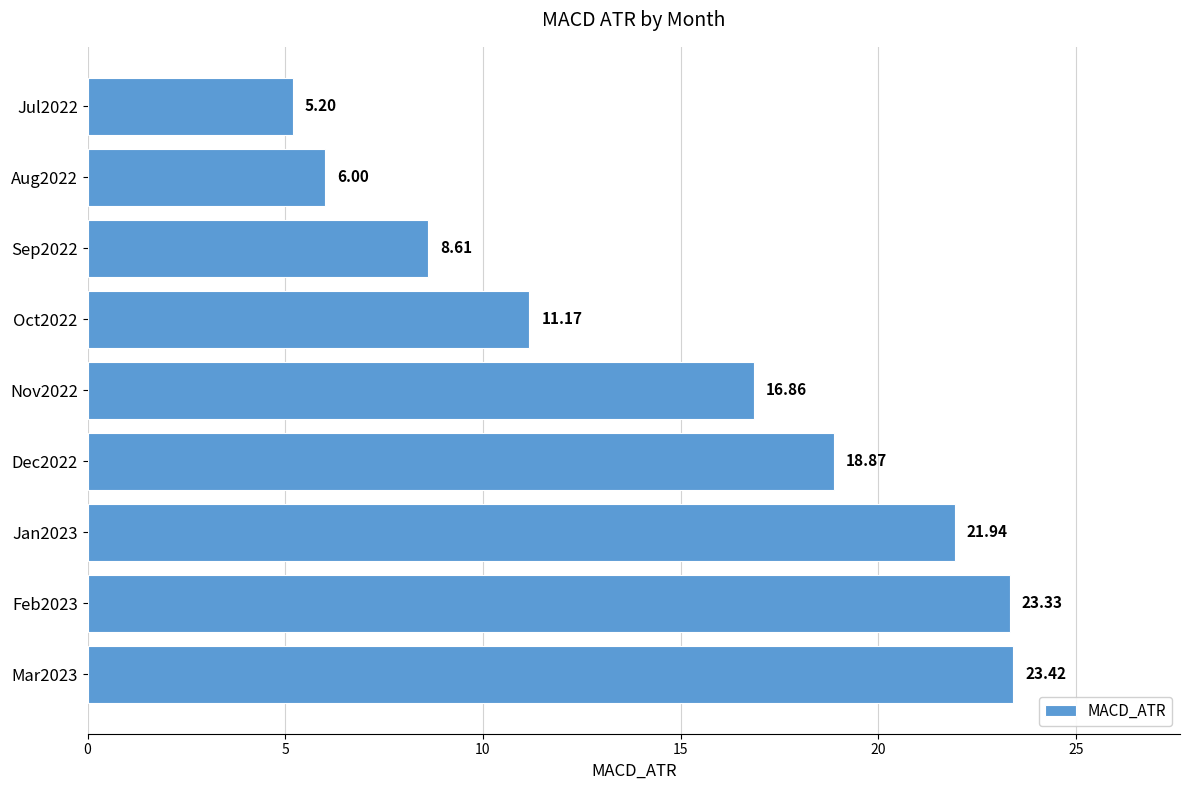

Count the number of data series in this chart.

1